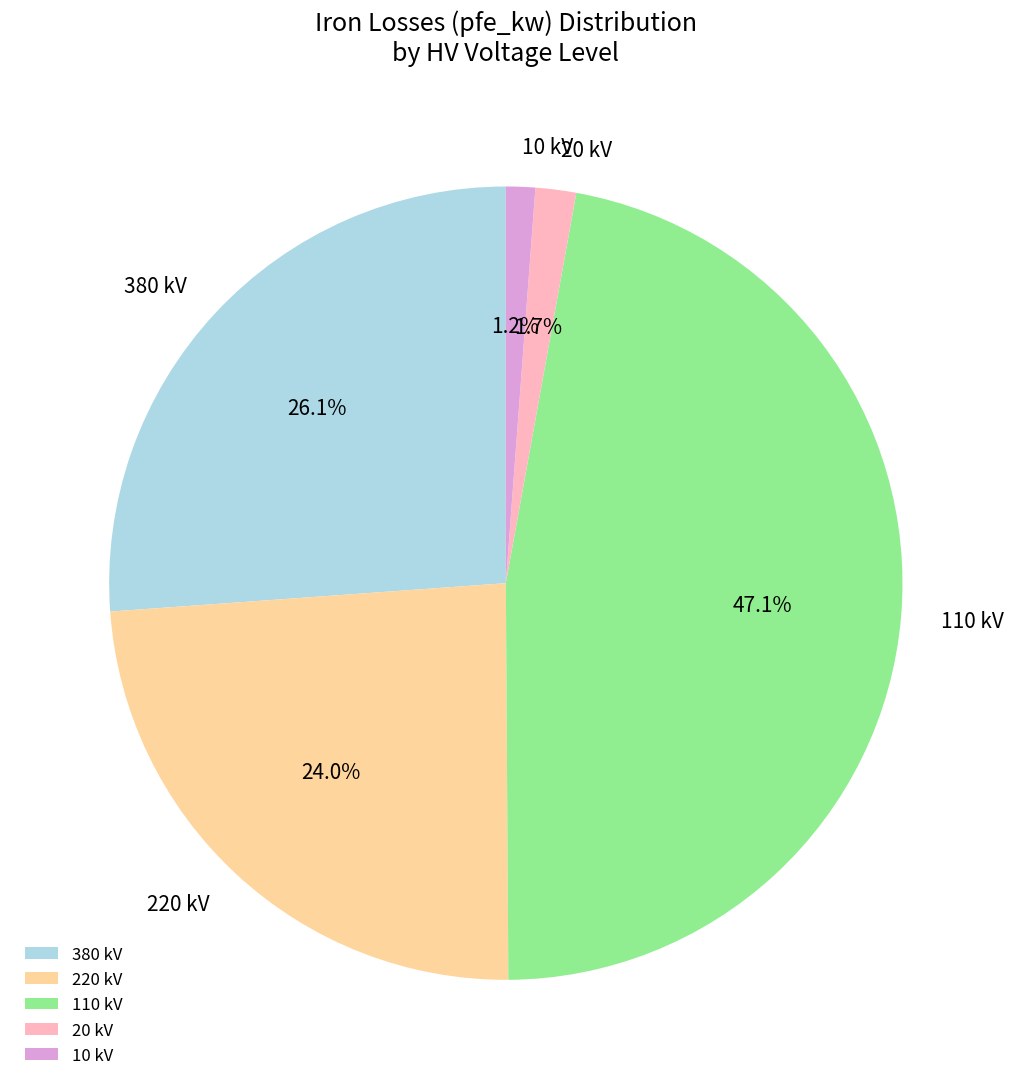

Is there a majority slice in this chart?

No